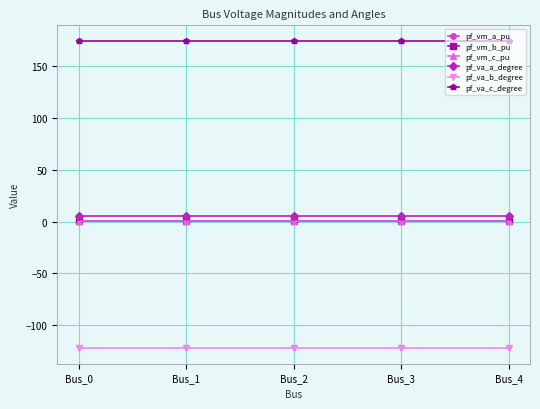

Read the pf_vm_c_pu value at Bus_0.

0.8